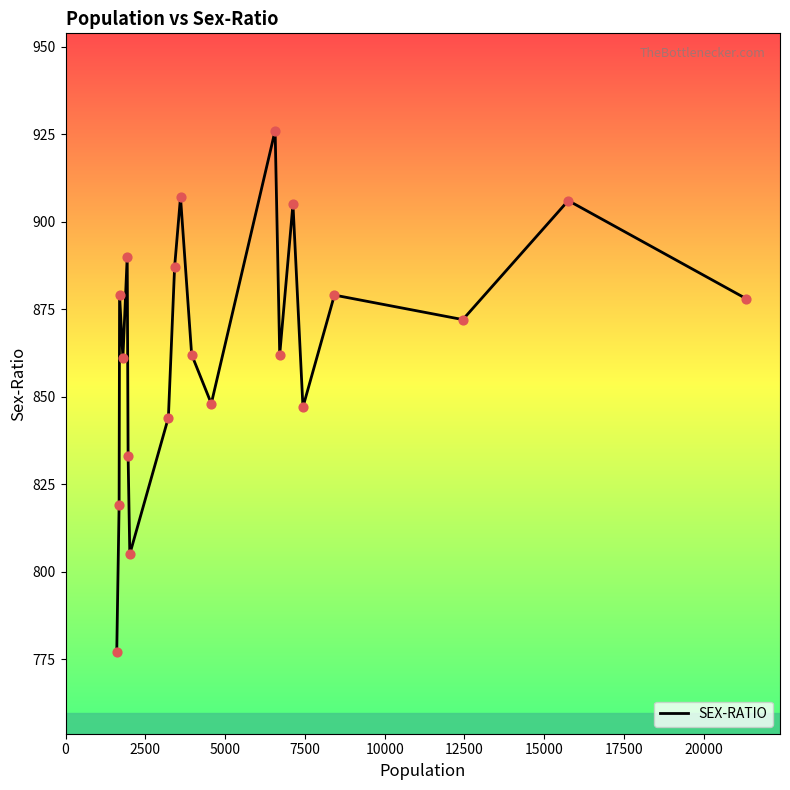

What is the difference between the maximum and minimum values?

149